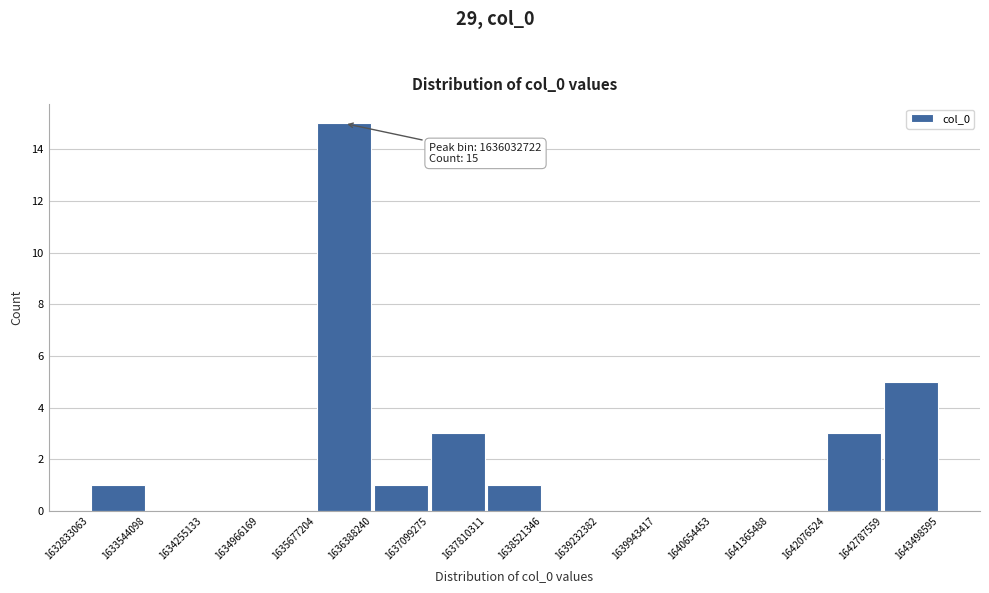

Which range on the x-axis has the tallest bar?

1635677204 to 1636388240